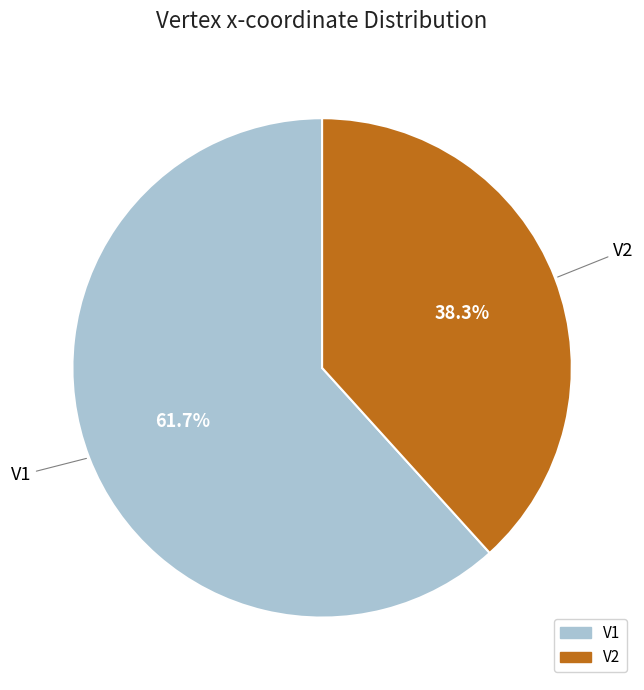

Which has a higher value, V1 or V2?

V1